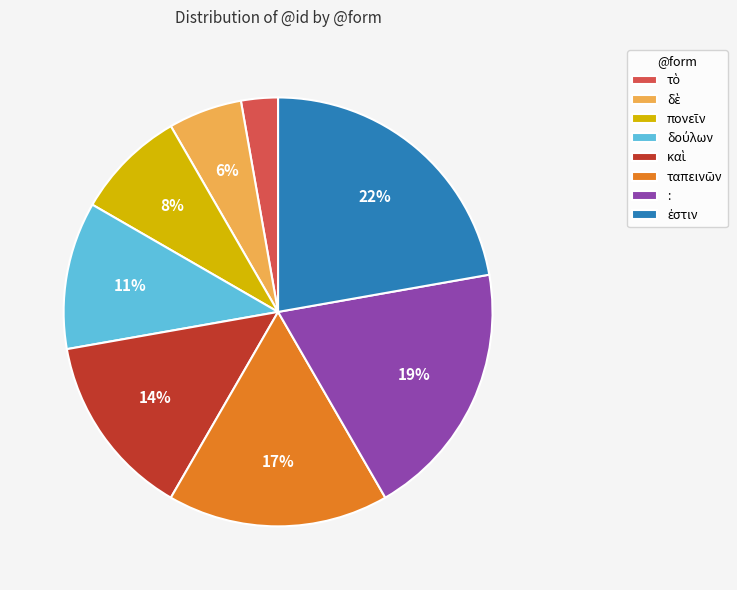

How many segments does this pie chart have?

8